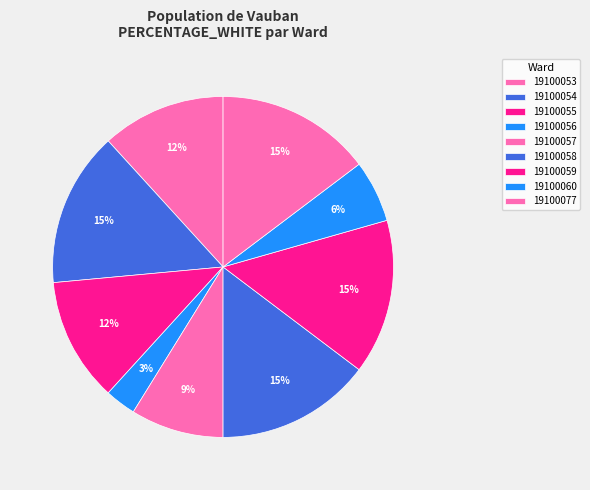

To the nearest percent, what percentage of the pie is 19100060?

6%